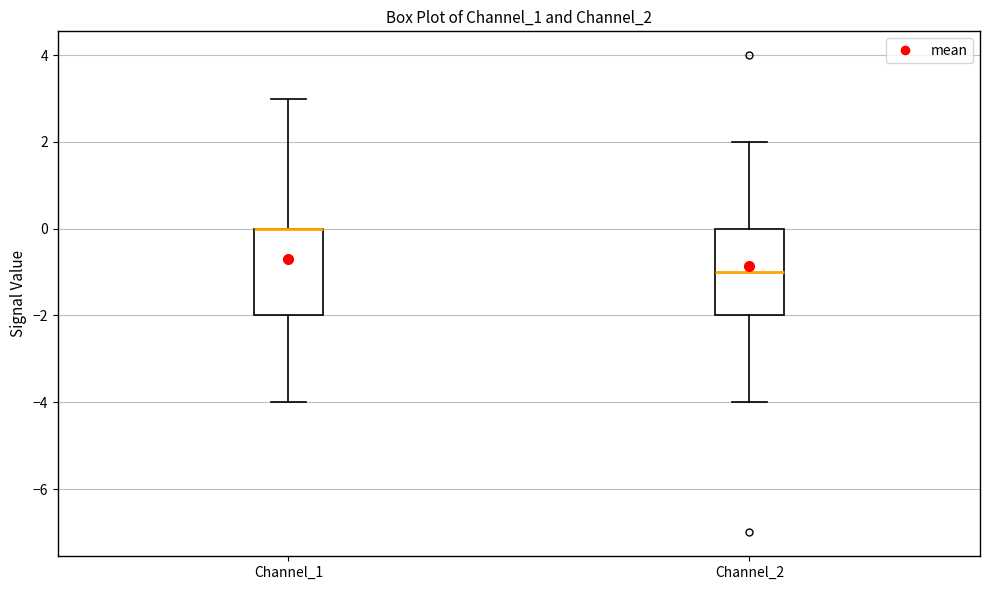

Reading left to right, transcribe this box plot: for each box, give where its median line is, the range the box spans, and where its two whiskers end, as read against the y-axis. The values are not printed on the chart, so give them approximately, as read against the axis.

Channel_1: median 0 (drawn on the box's upper edge), box -2 to 0, whiskers -4 to 3
Channel_2: median -1, box -2 to 0, whiskers -4 to 2